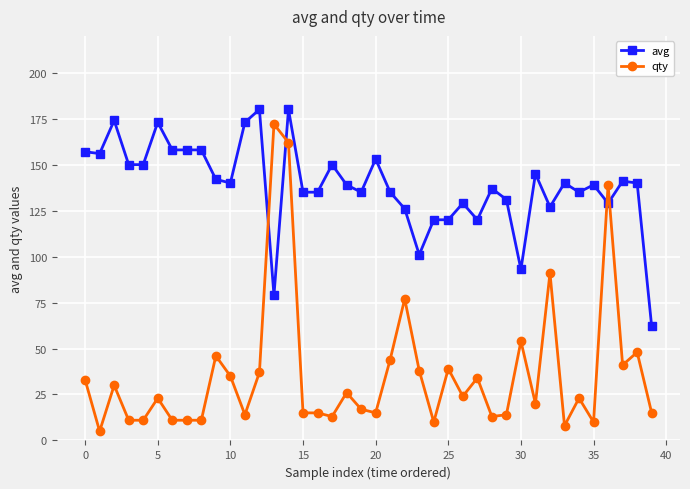

What is the greatest value displayed?

180